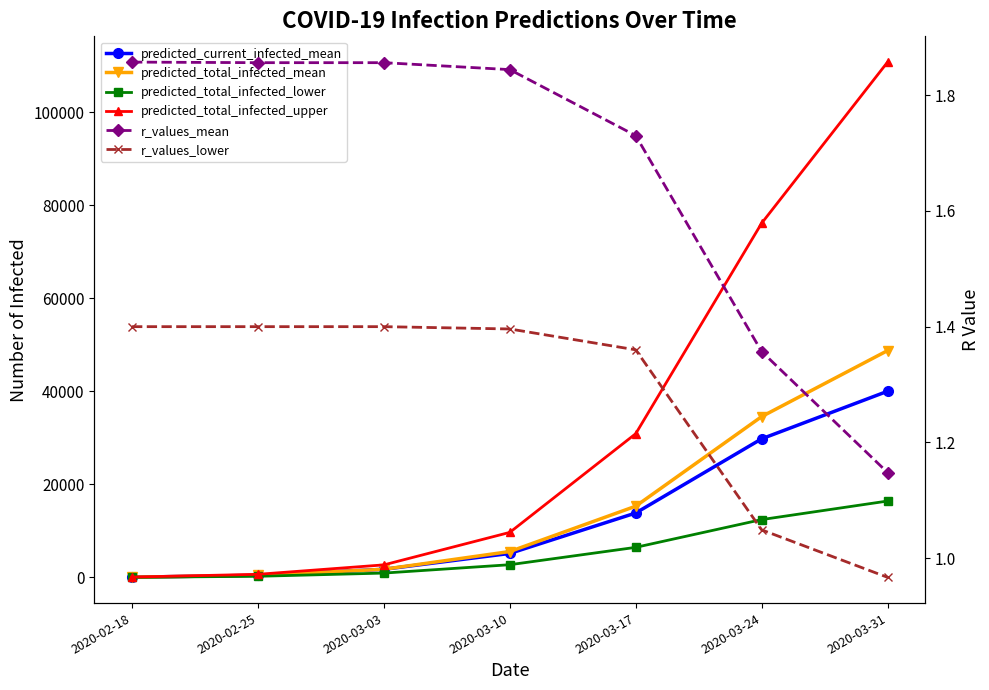

What is the difference between the highest and lowest values at 2020-03-31?

110759.0